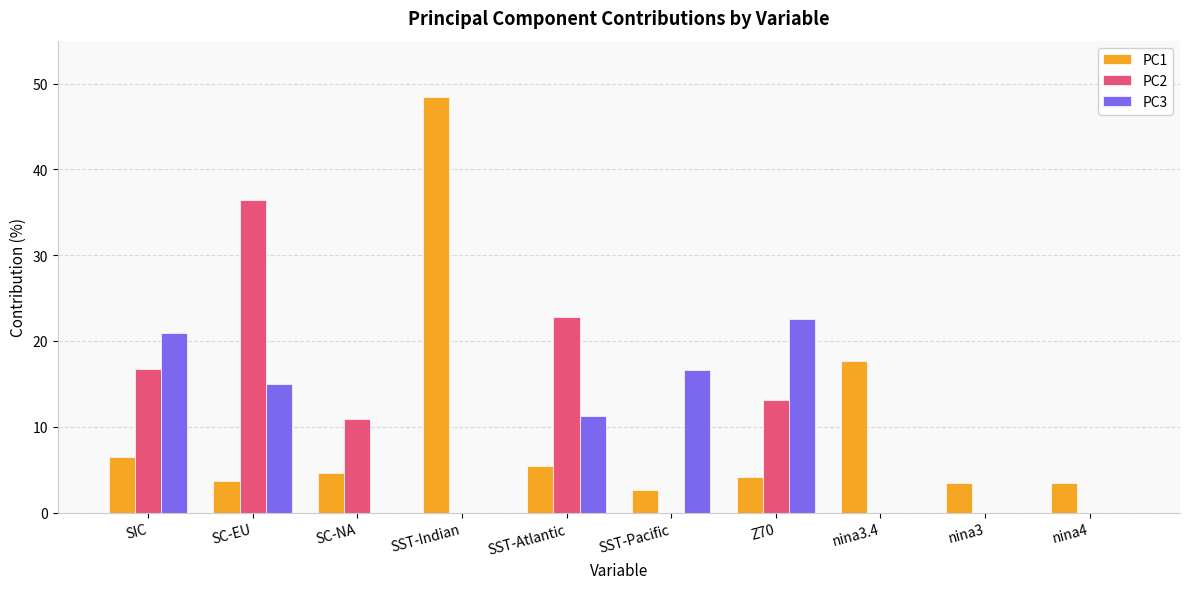

Is it true that PC1 equals 5.4 at SST-Atlantic?

True